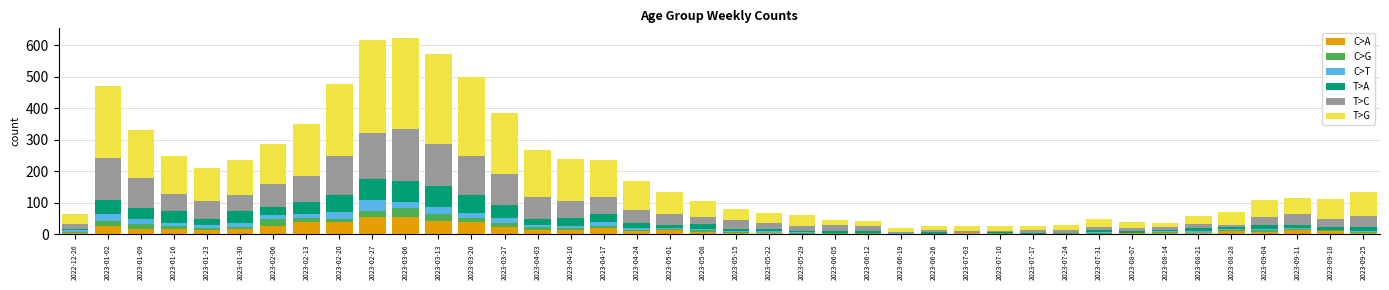

What is the sum of all C>A values?

583